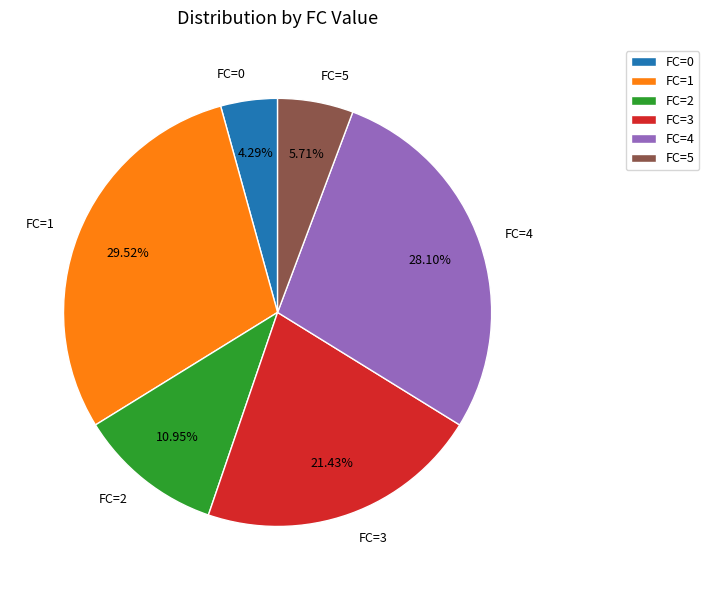

Rank the categories by value from lowest to highest.

FC=0, FC=5, FC=2, FC=3, FC=4, FC=1